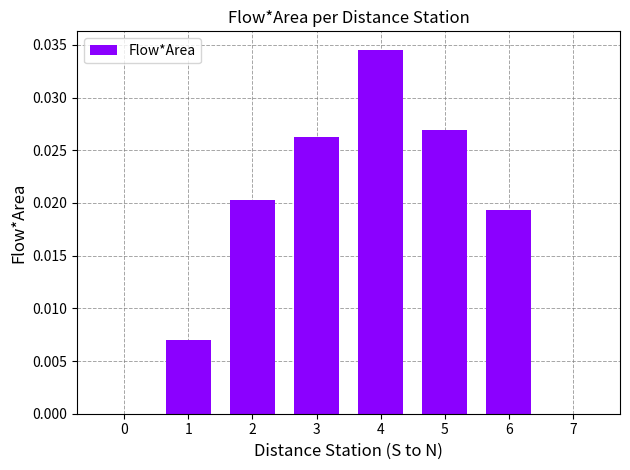

Is it true that the value at 0 is 0.0?

True